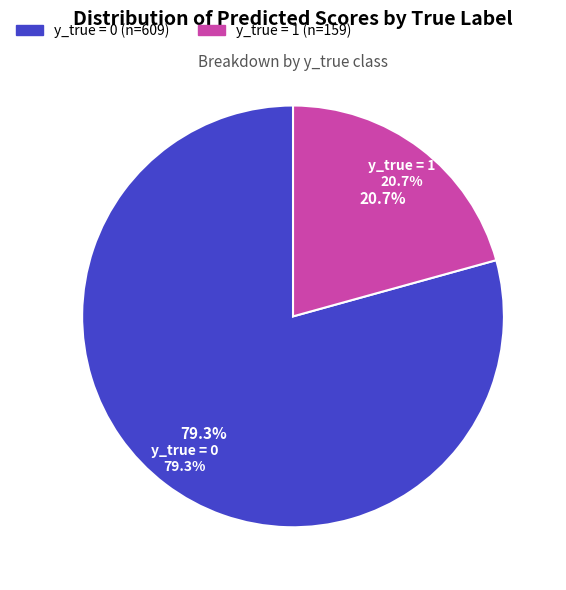

Is it true that y_true = 1 is 99% of the pie?

False